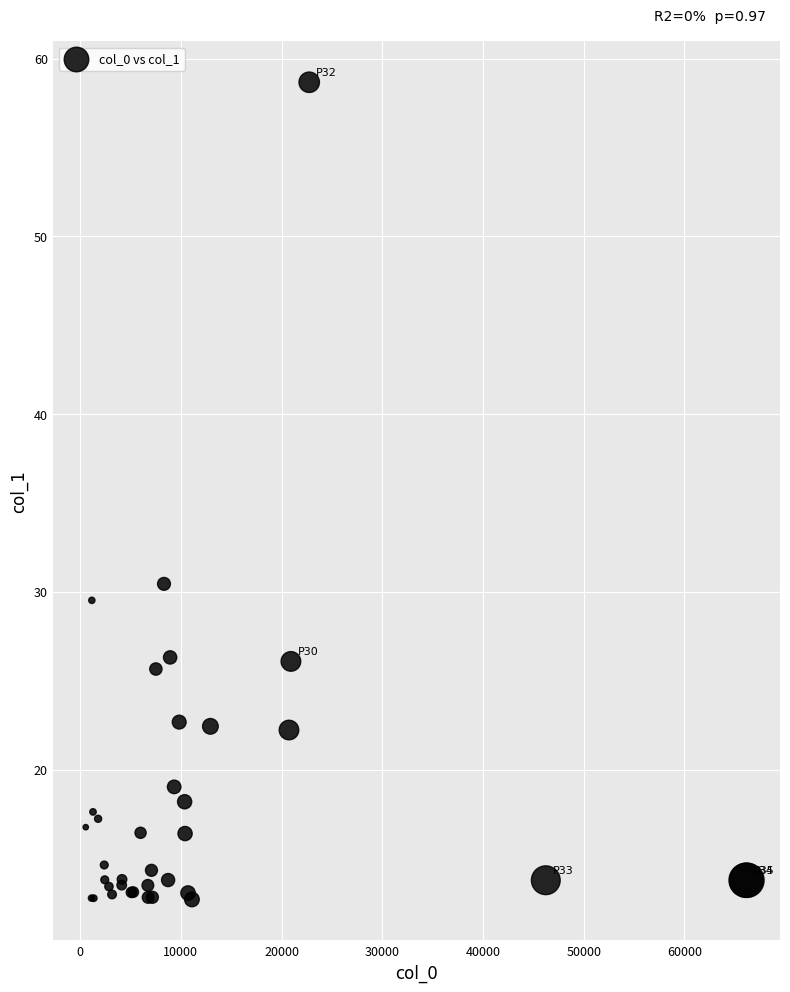

What Y value in the scatter plot is closest to 35?

30.5